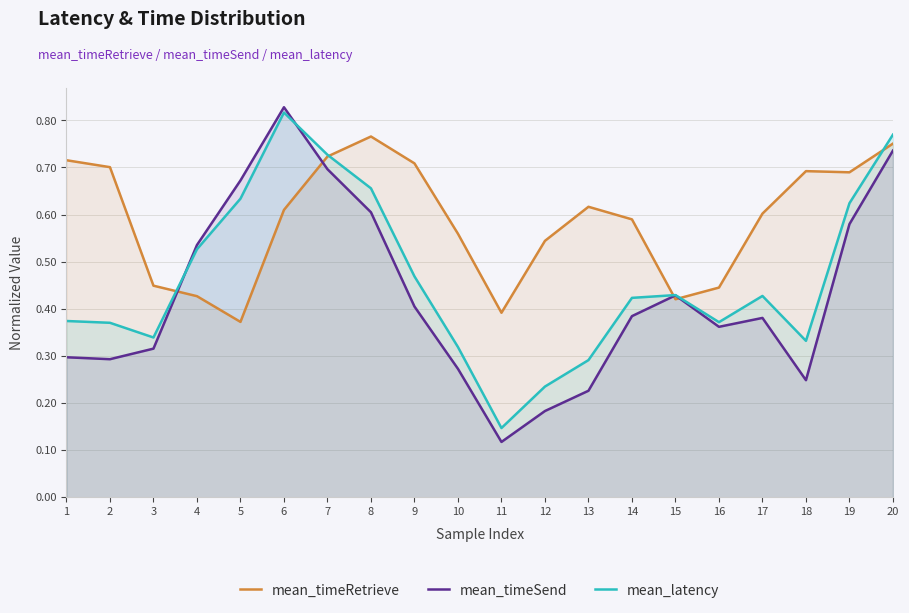

What are all the series names shown in the legend?

mean_timeRetrieve, mean_timeSend, mean_latency